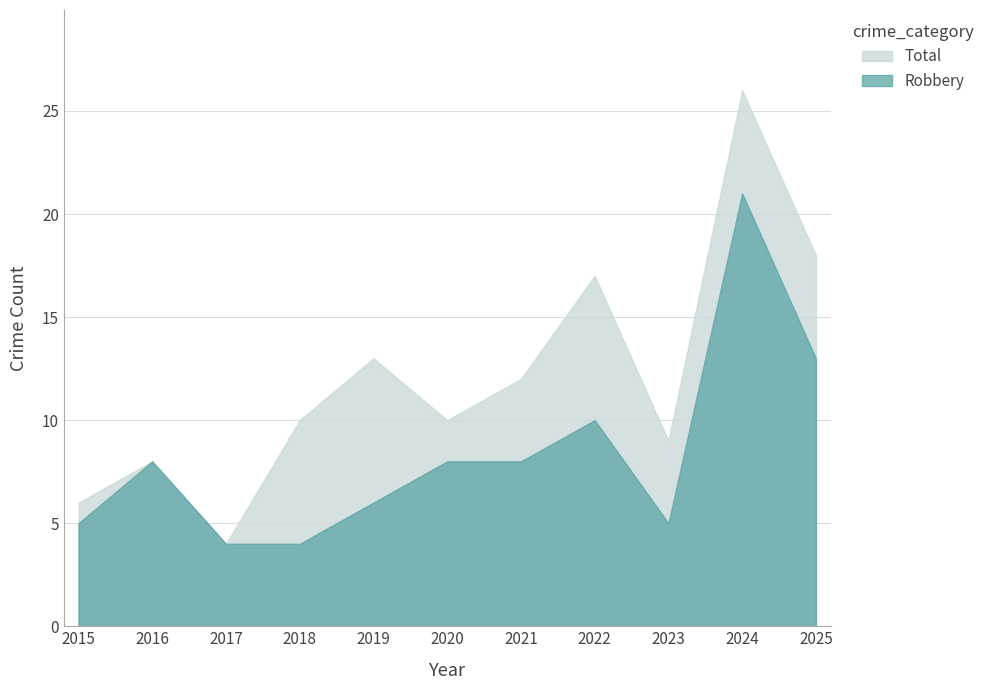

At which label is Robbery closest to 12?

2025